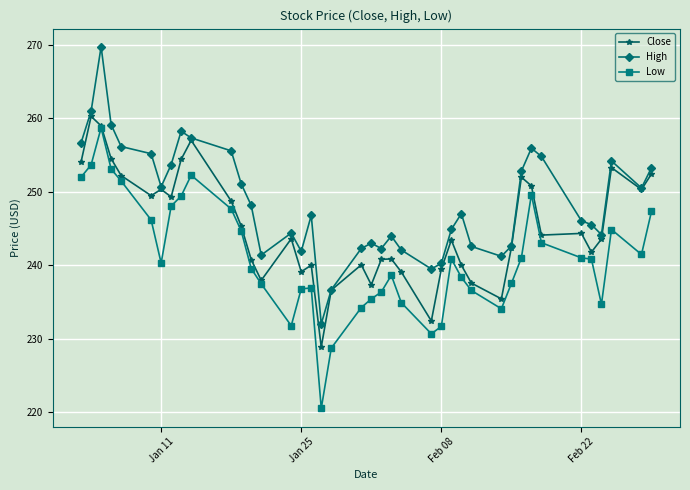

What is the value of the Low point at the 3rd from the left?

258.7